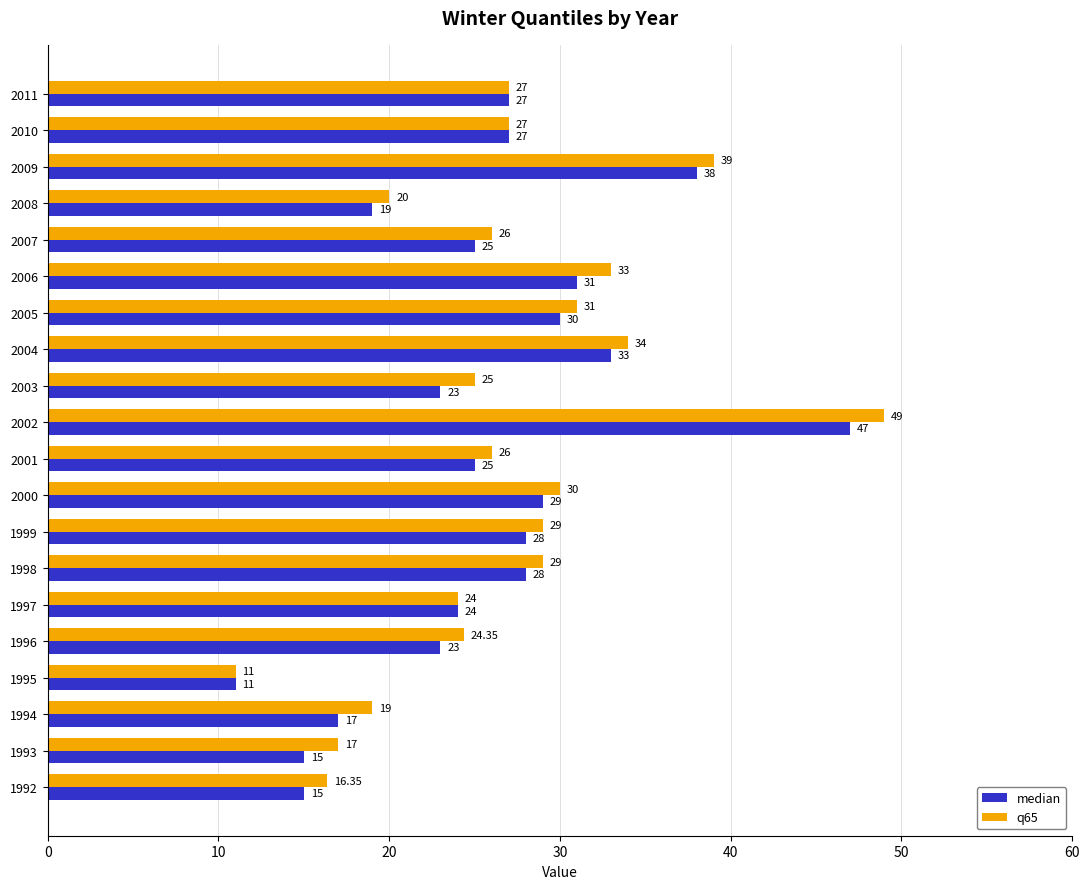

What is the total value across all series at 2002?

96.0